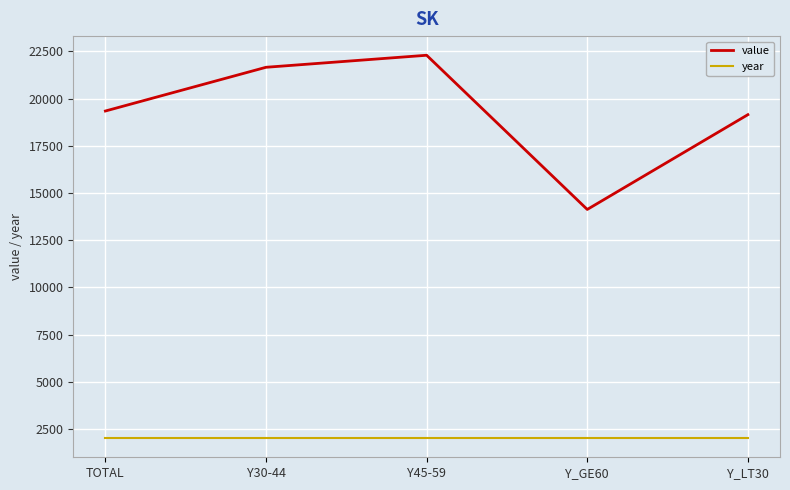

At which category is the sum across all series the highest?

Y45-59